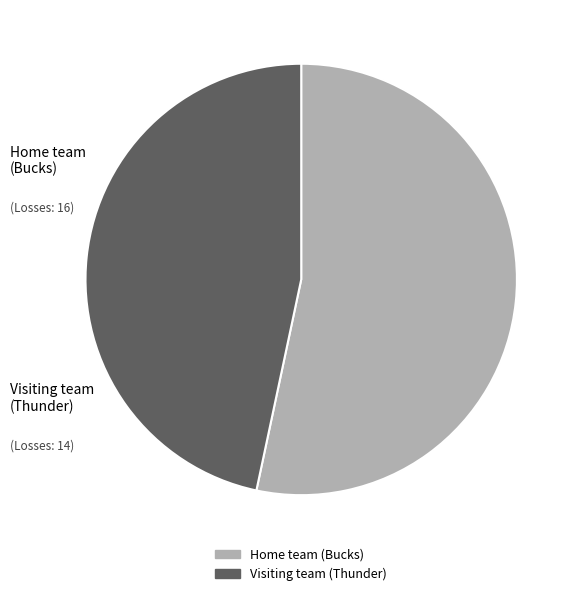

True or false: Visiting team (Thunder) accounts for 61% of the total.

False